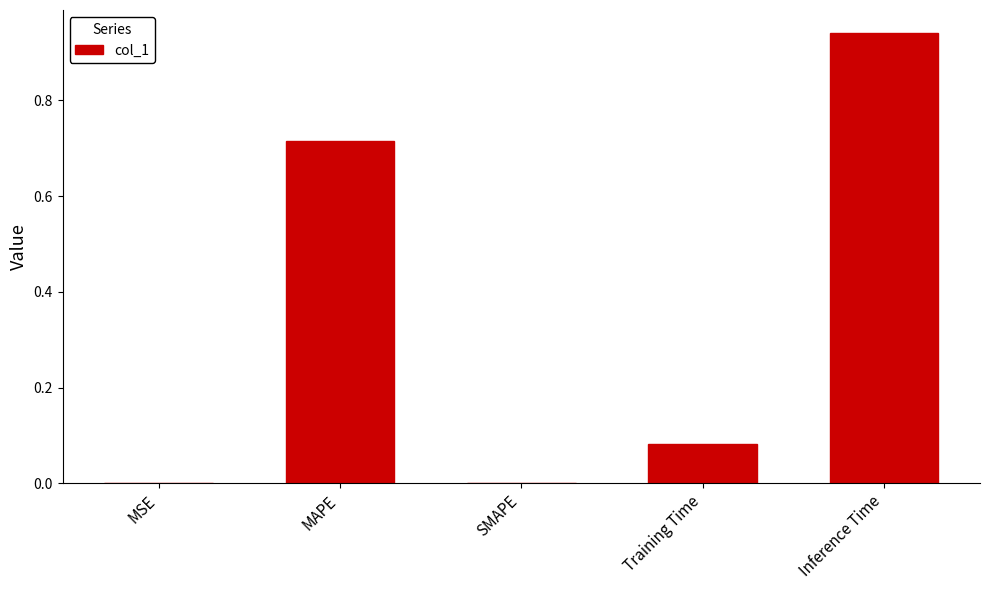

What is the sum of the values at MAPE and Inference Time?

1.7